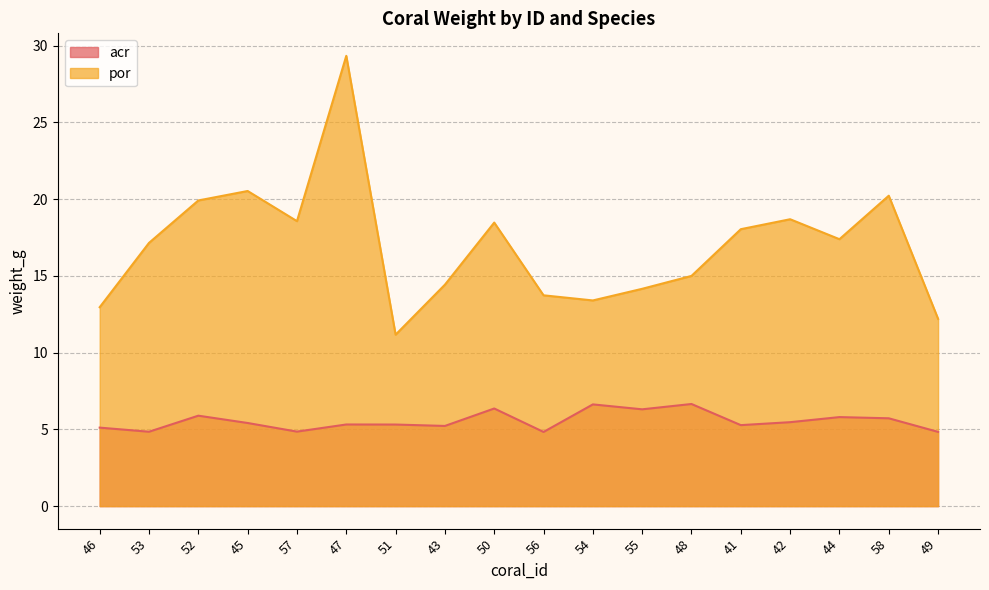

At which category does acr reach its first local peak?

52